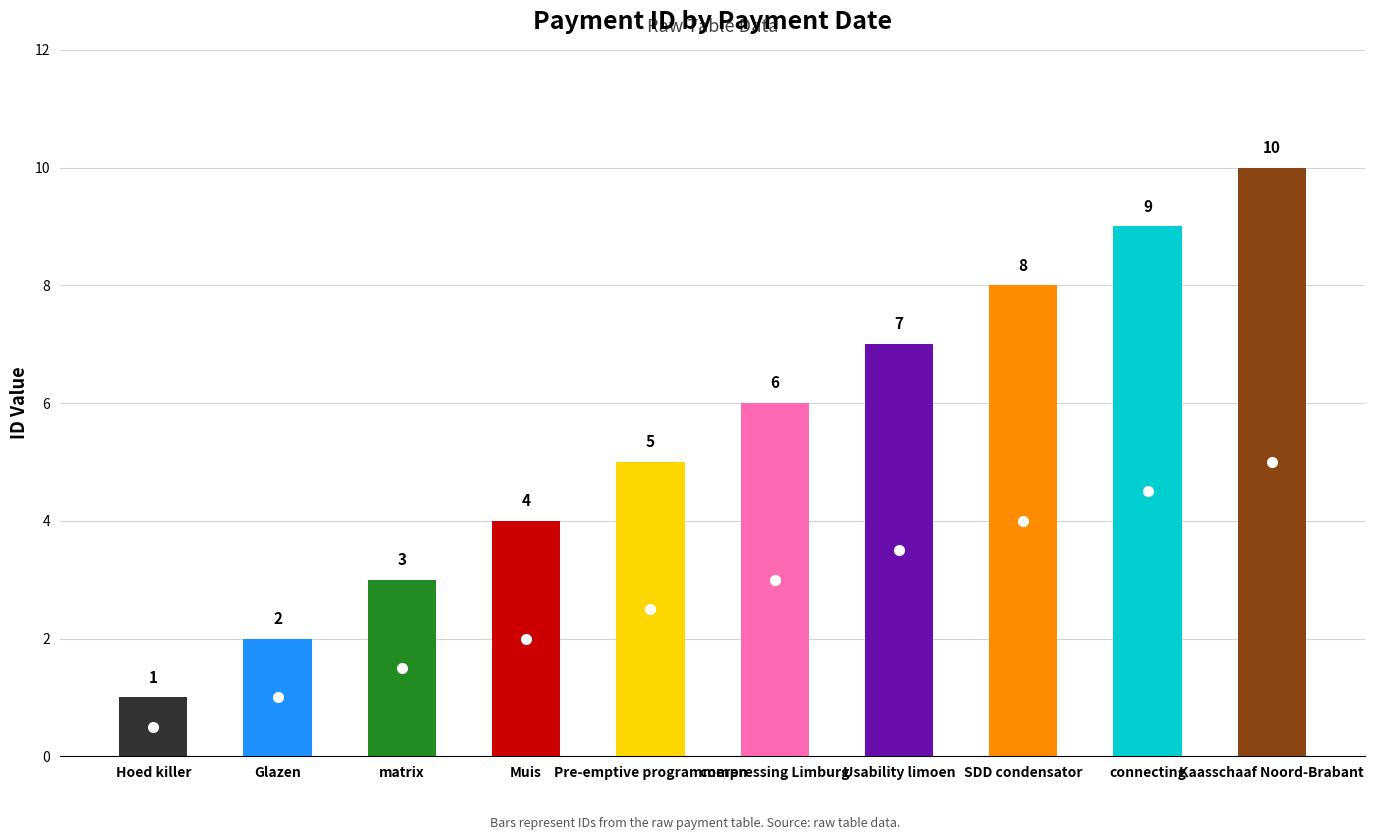

At which label is the value closest to 5?

Pre-emptive programmeren